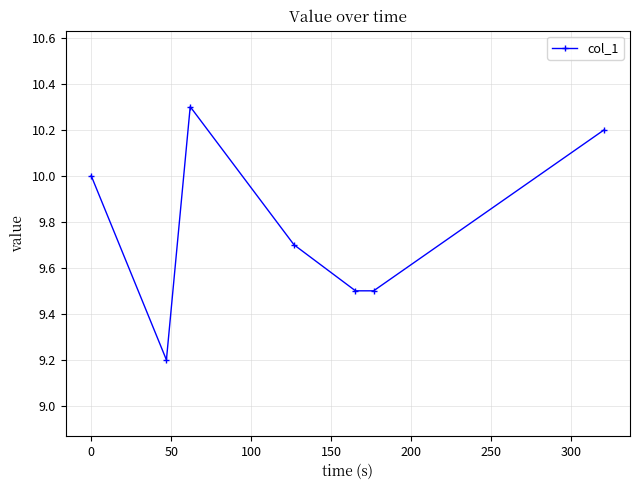

Count the number of data series in this chart.

1